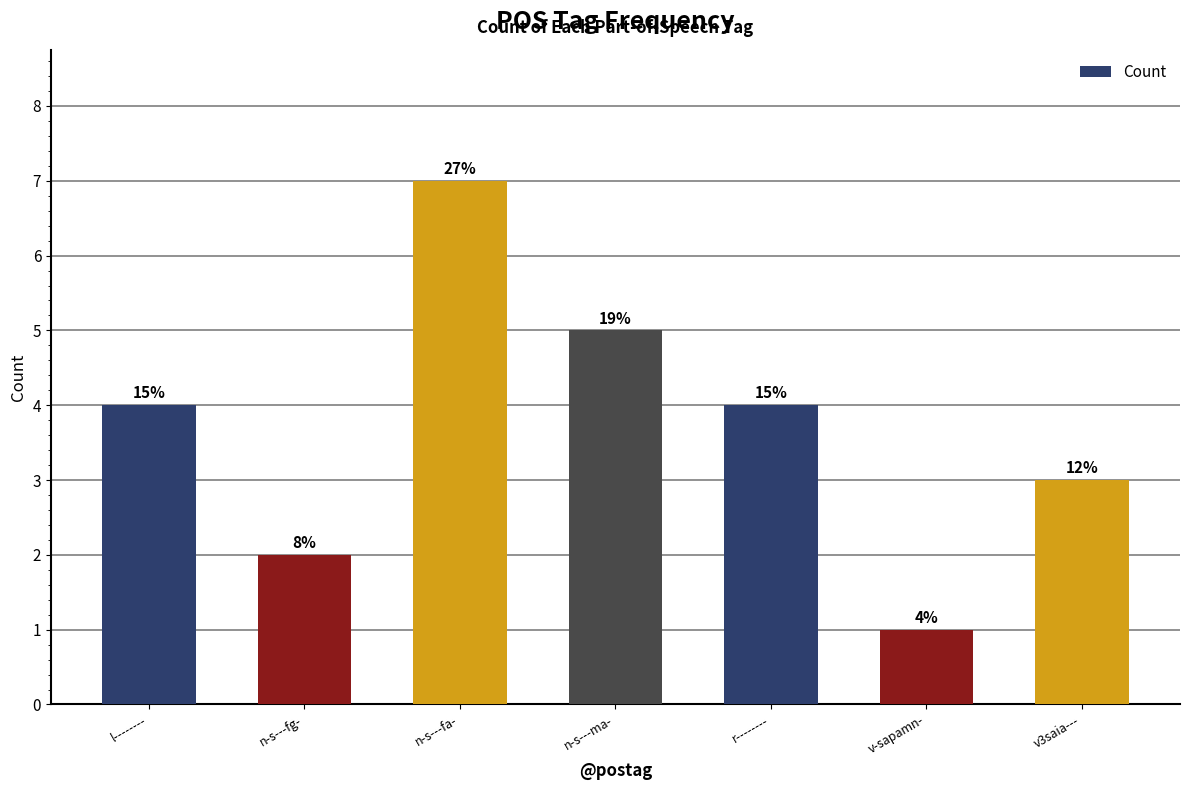

What is the average value?

4